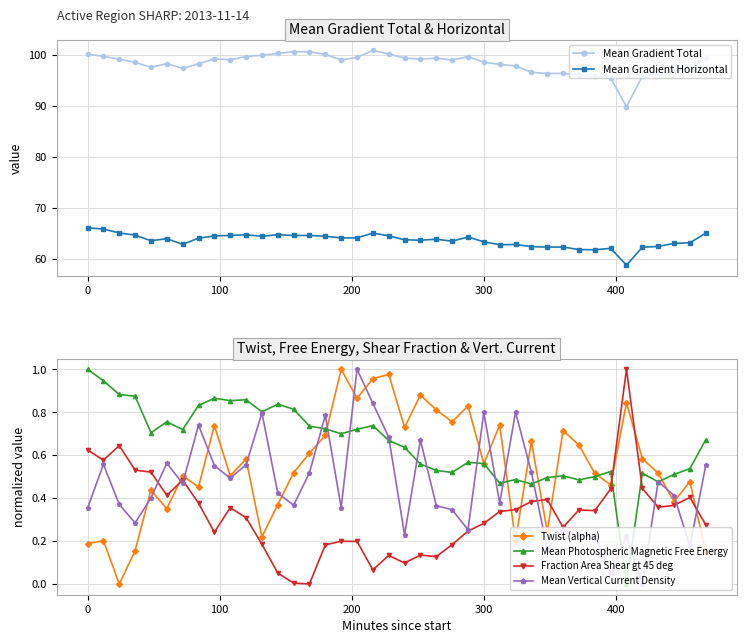

What is the highest value of the Mean Gradient Horizontal series?

66.1